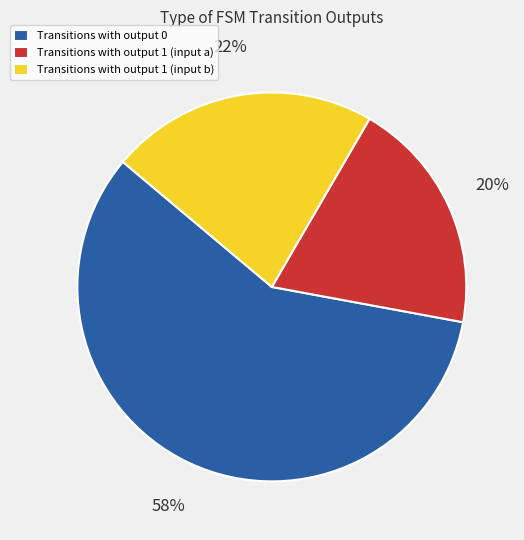

What is the ratio of the value at Transitions with output 1 (input a) to the value at Transitions with output 1 (input b)?

0.9